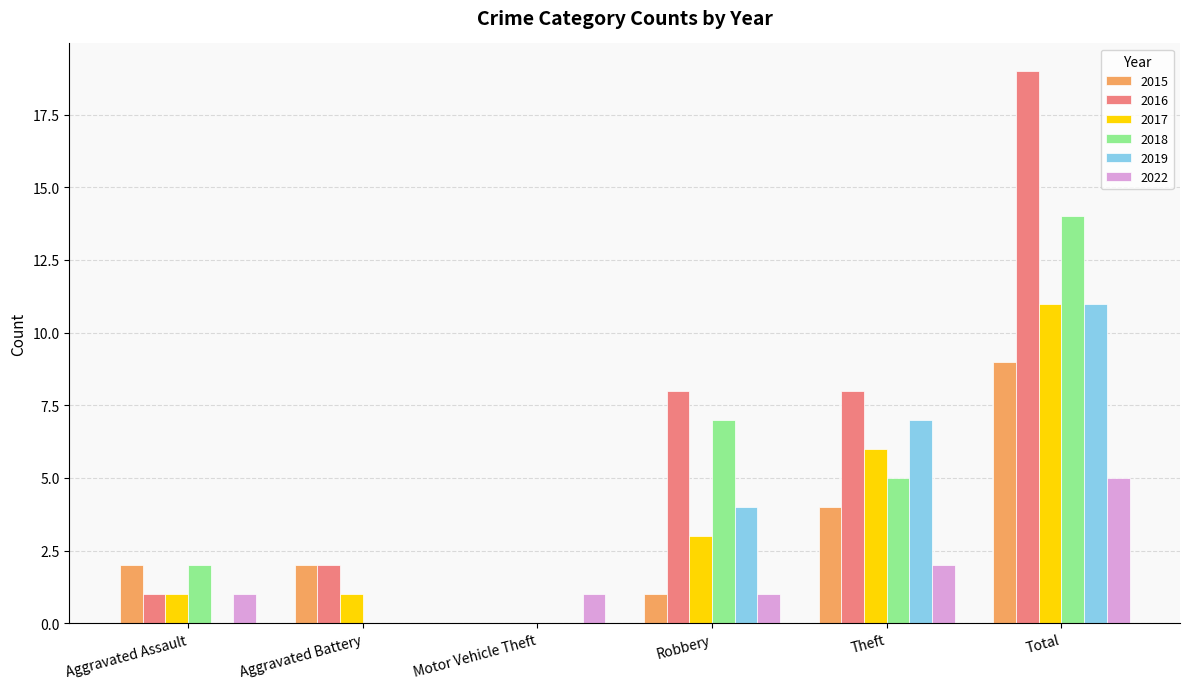

What is the maximum value shown in the chart?

19